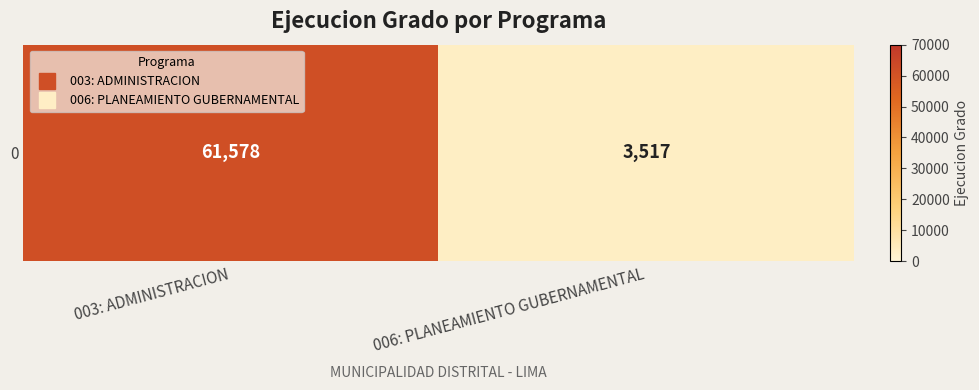

Approximately how many times larger is the value at 006: PLANEAMIENTO GUBERNAMENTAL compared to 003: ADMINISTRACION?

0.1